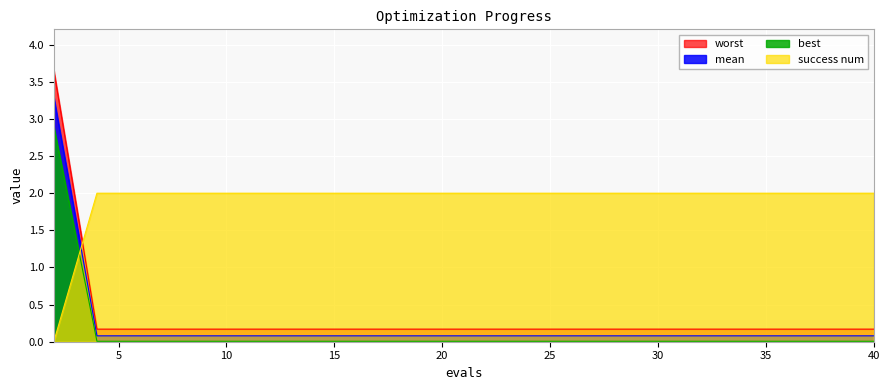

How many positive values does the success num series have?

19